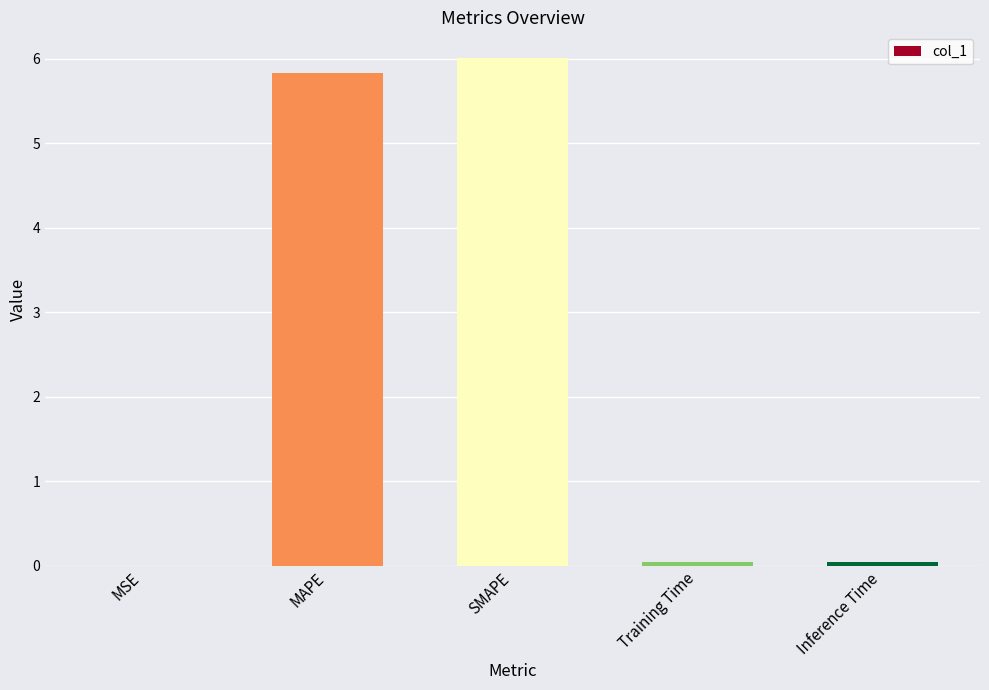

What is the change in value from MAPE to SMAPE?

+0.2